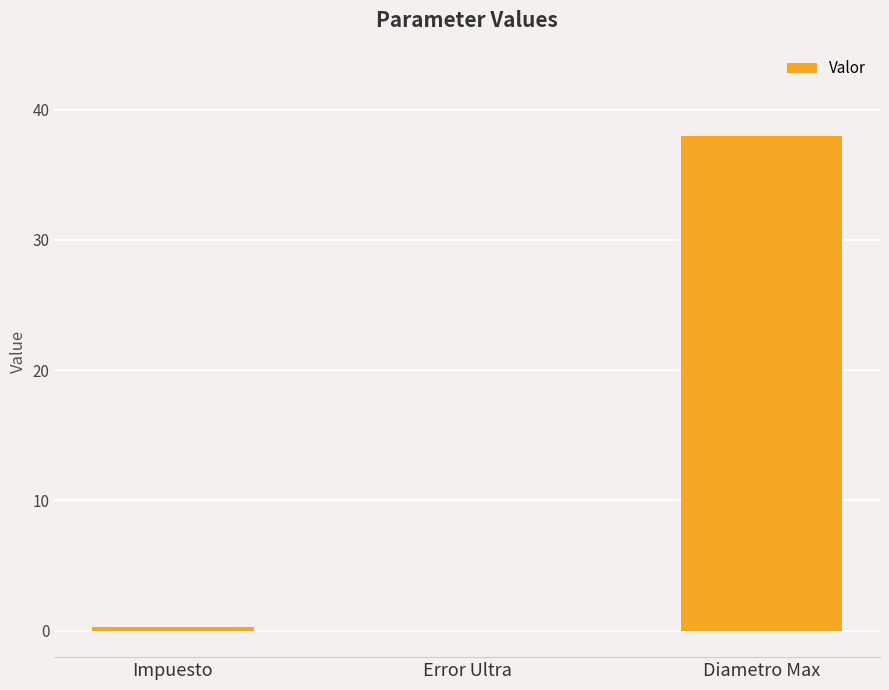

What is the greatest value displayed?

38.0